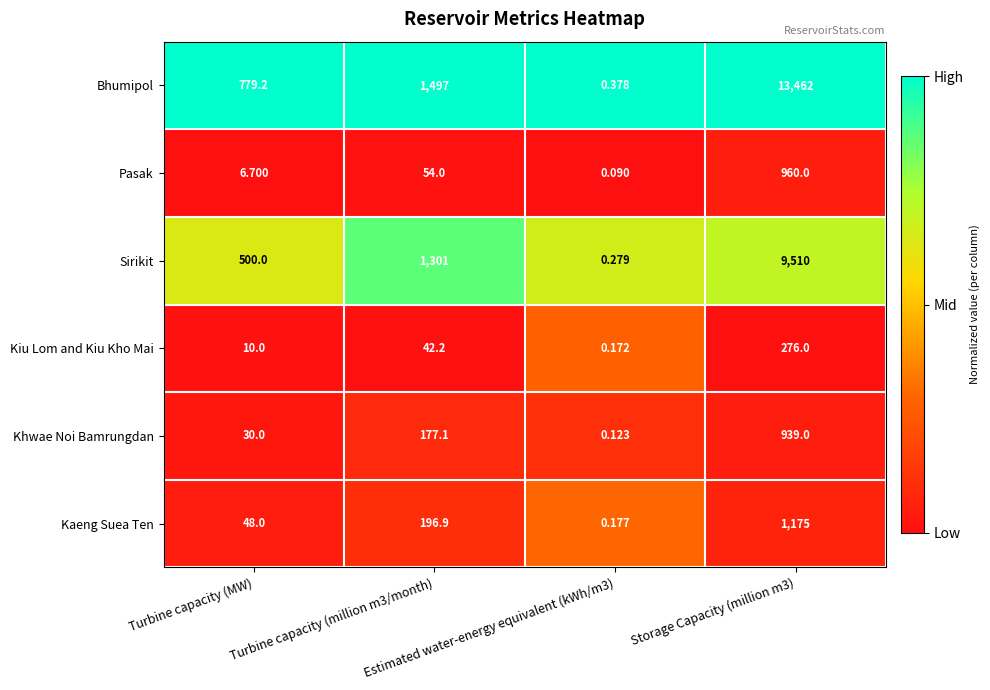

Rank the series by their maximum value, from highest to lowest.

Bhumipol, Sirikit, Kaeng Suea Ten, Pasak, Khwae Noi Bamrungdan, Kiu Lom and Kiu Kho Mai